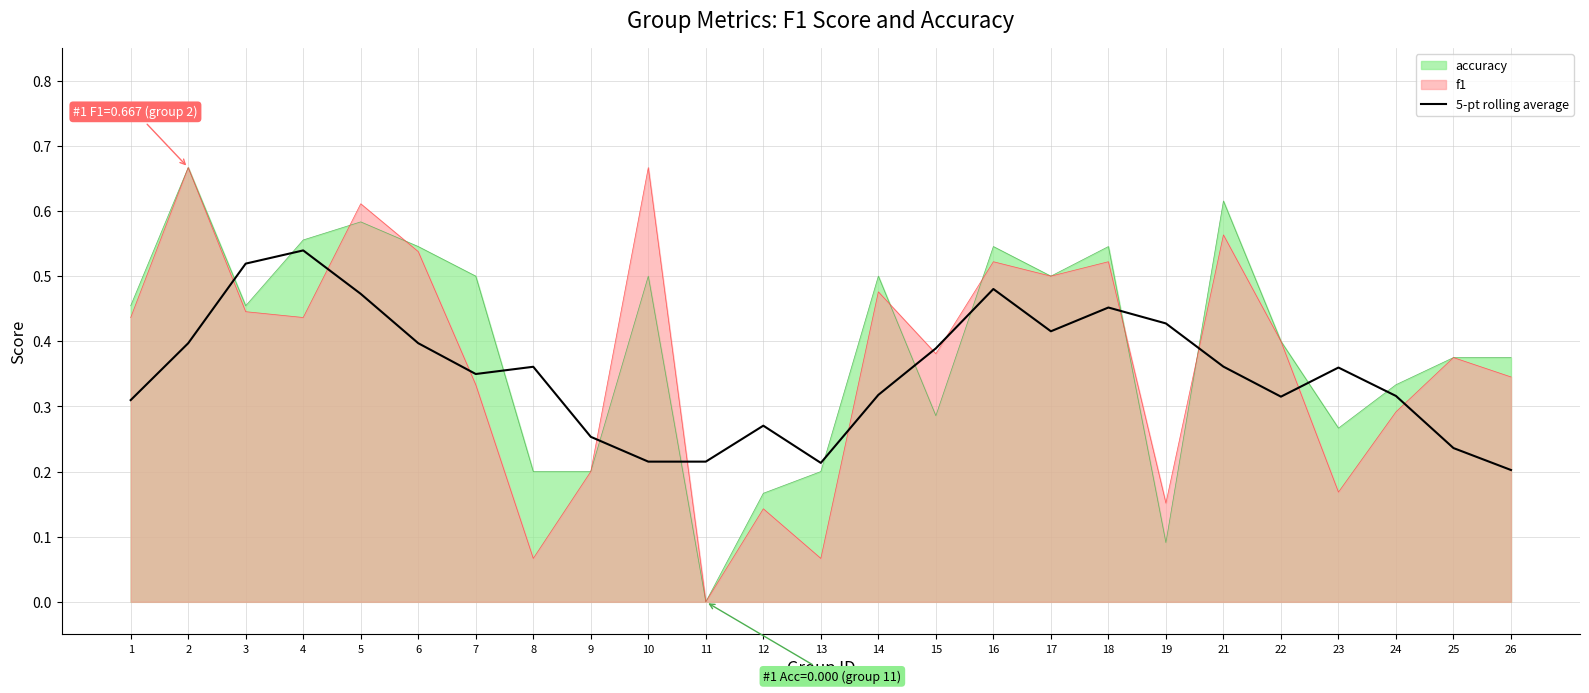

At which category does the chart reach its minimum across all series?

11